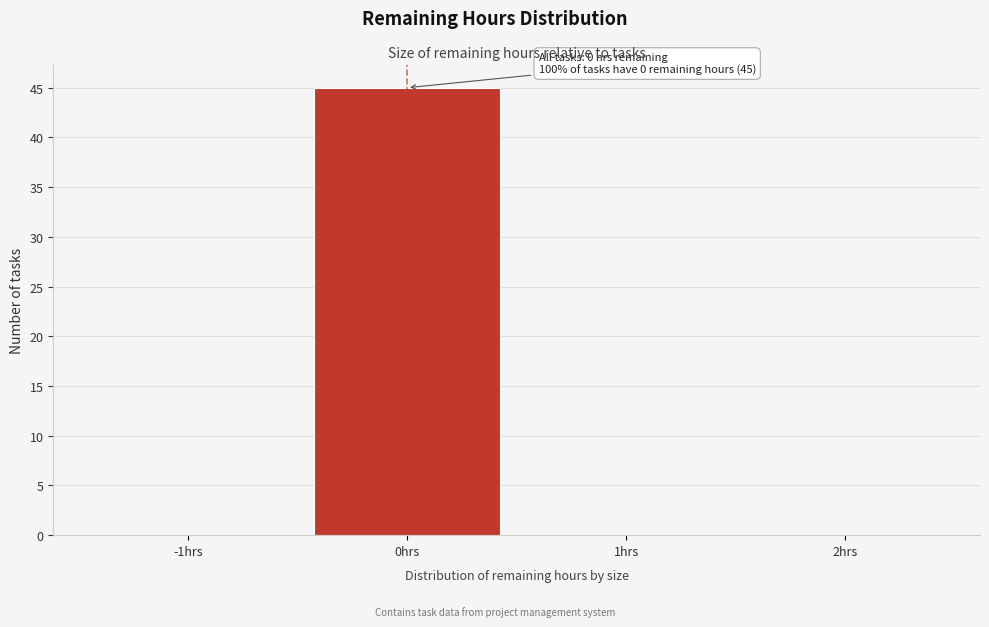

Reading right to left, list all the values displayed in this chart.

2hrs=0	1hrs=0	0hrs=45	-1hrs=0